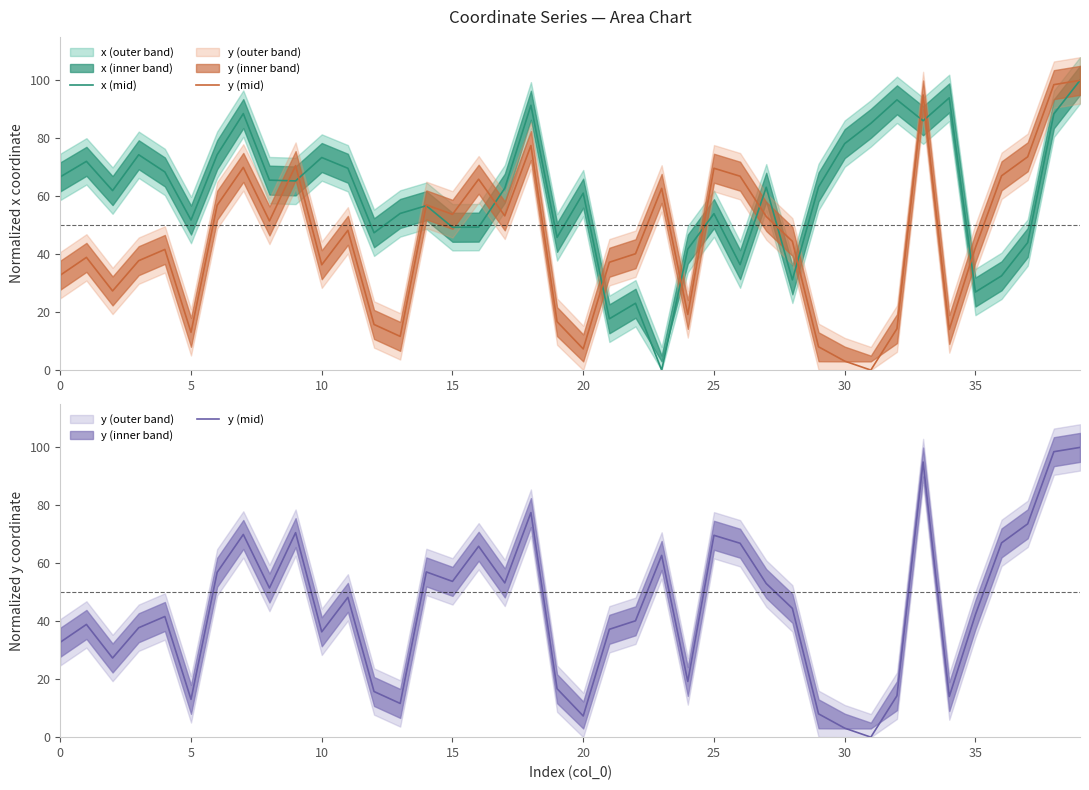

What is the sum of all x (mid) values?

2408.8